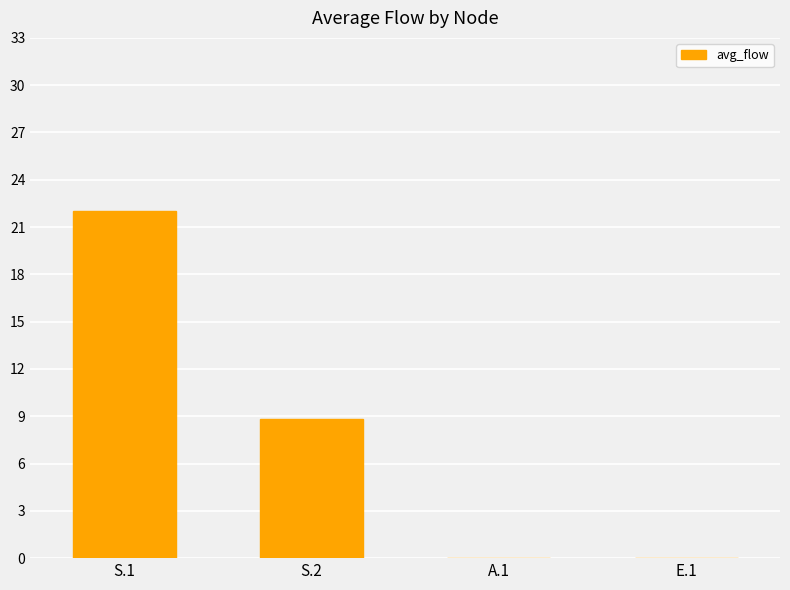

Which label corresponds to the largest value in the chart?

S.1